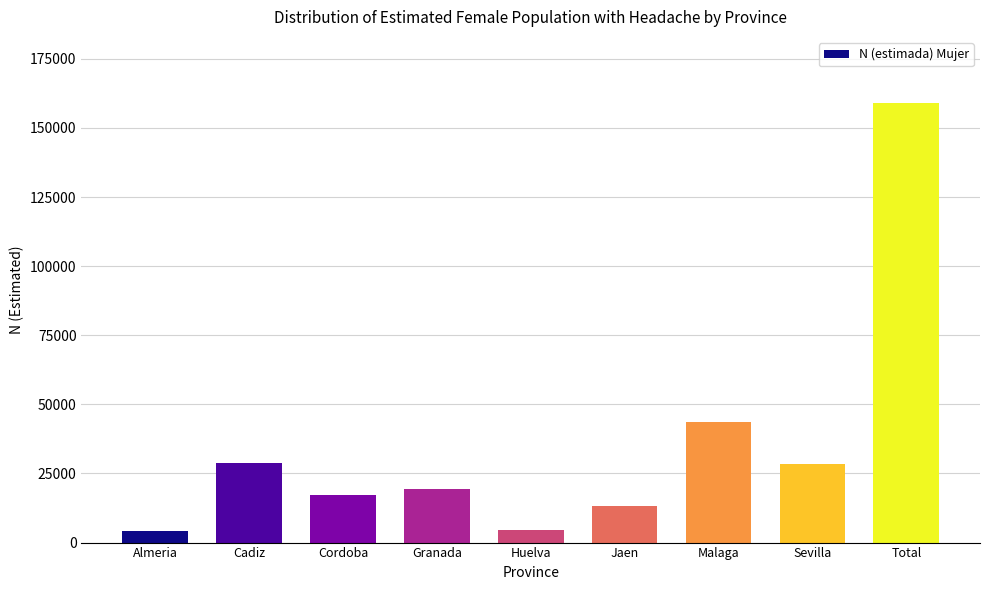

Which label corresponds to the largest value in the chart?

Total